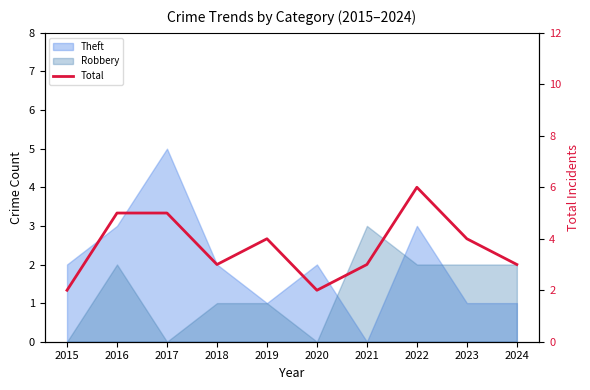

Which category has the lowest value across all series?

2015